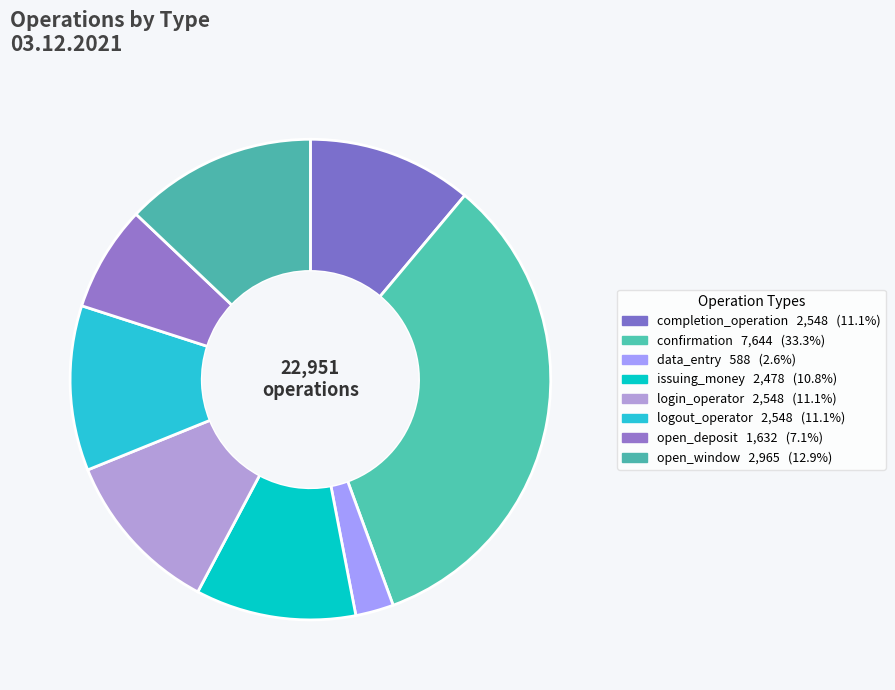

What is the largest slice in the pie chart?

confirmation